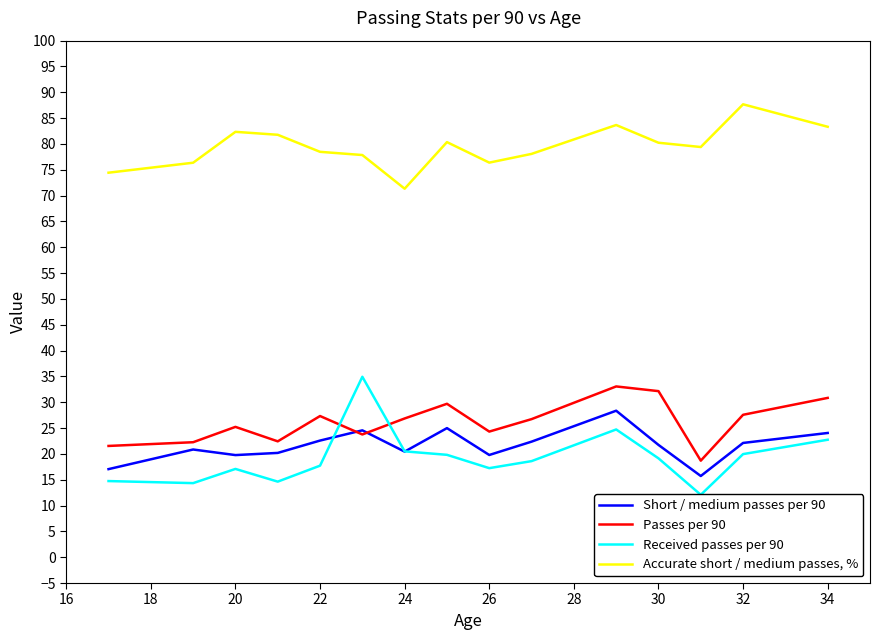

What is the sum of all Passes per 90 values?

392.5